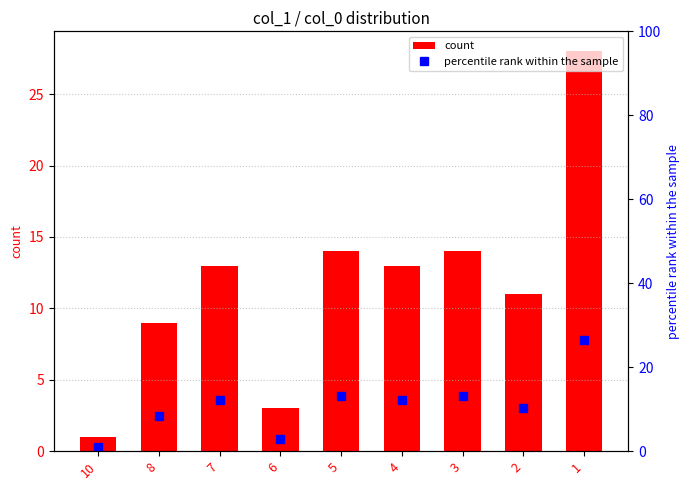

What is the difference between the highest and lowest values at 4?

0.7